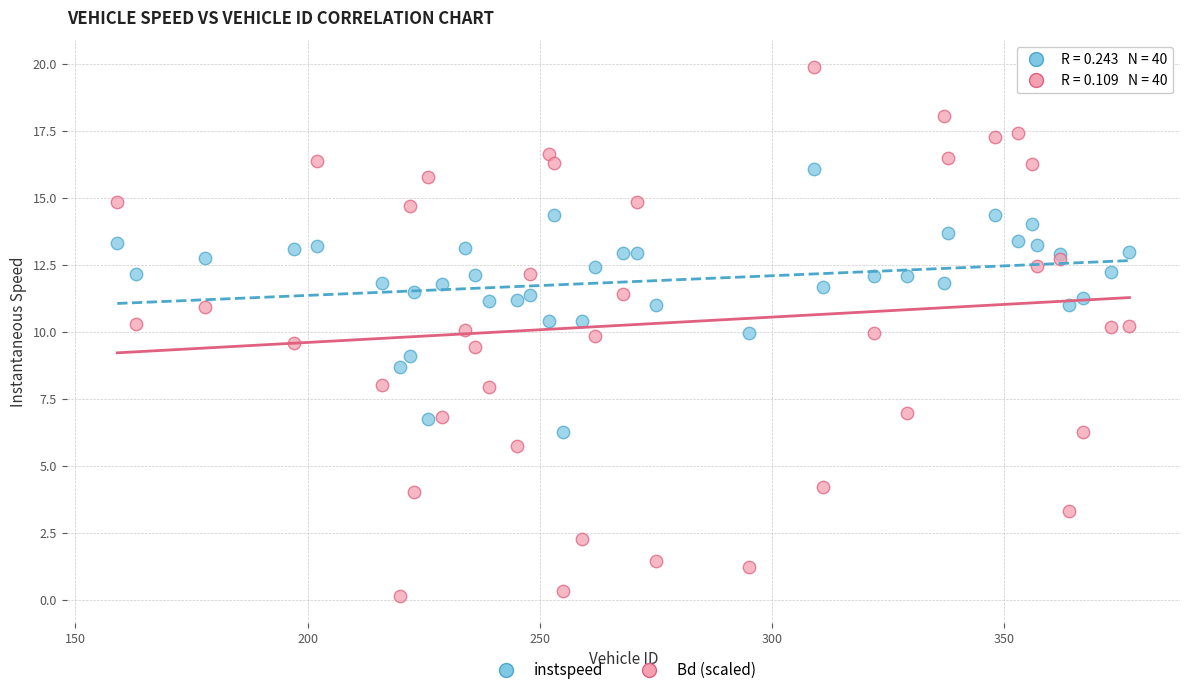

Which series contains the highest Y value?

Bd (scaled)